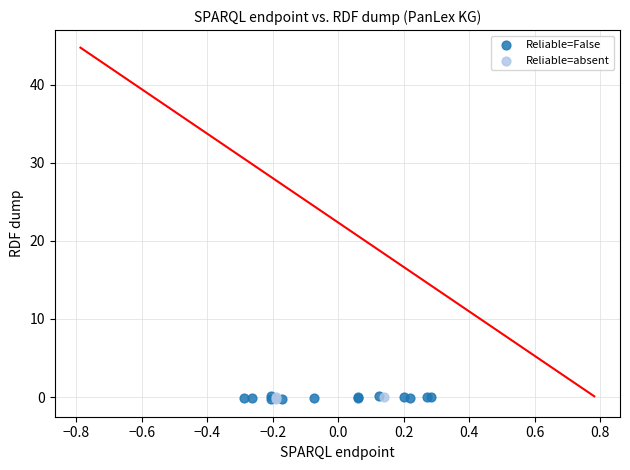

Which series has the largest Y range (max minus min)?

Reliable=False